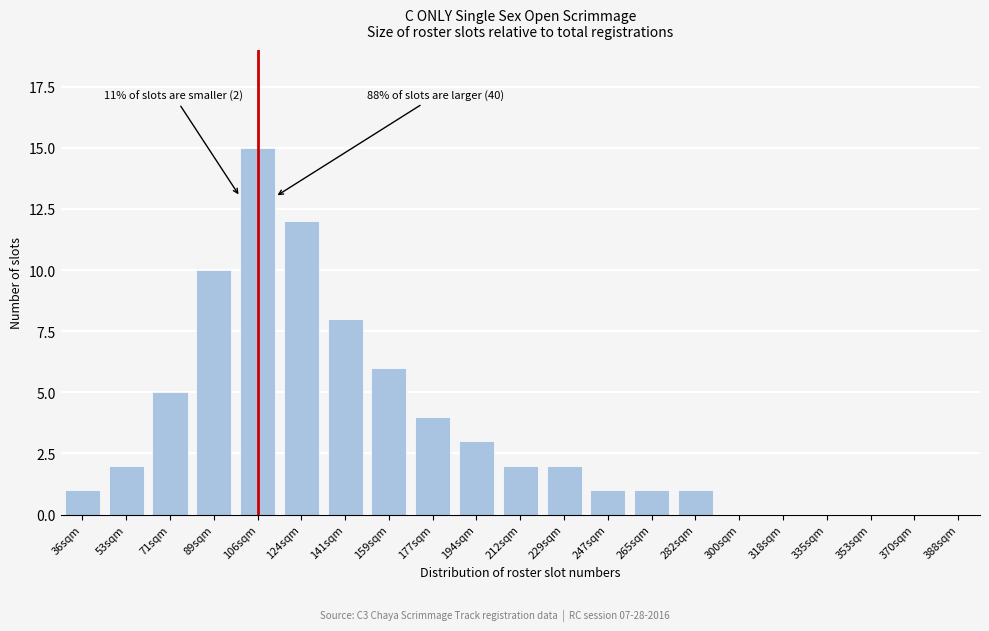

Reading left to right, list all the values displayed in this chart.

36sqm=1	53sqm=2	71sqm=5	89sqm=10	106sqm=15	124sqm=12	141sqm=8	159sqm=6	177sqm=4	194sqm=3	212sqm=2	229sqm=2	247sqm=1	265sqm=1	282sqm=1	300sqm=0	318sqm=0	335sqm=0	353sqm=0	370sqm=0	388sqm=0